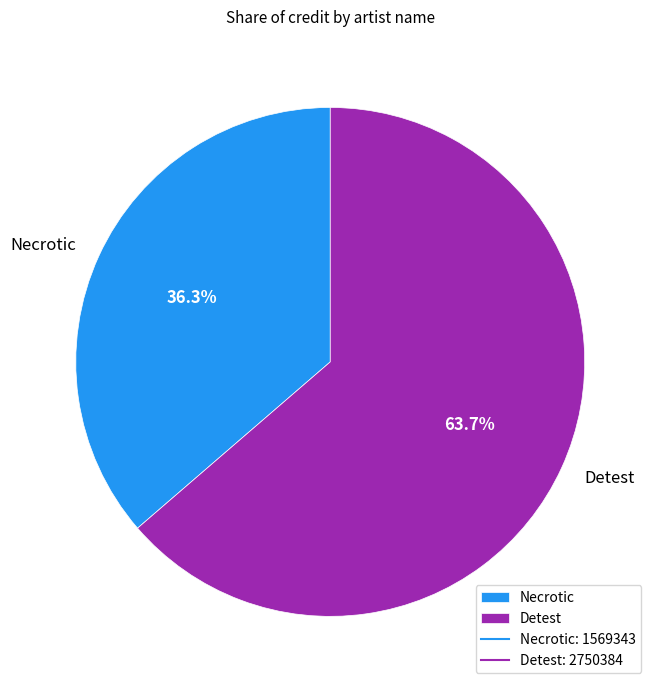

Combined, what portion of the pie is Necrotic and Detest?

100.0%